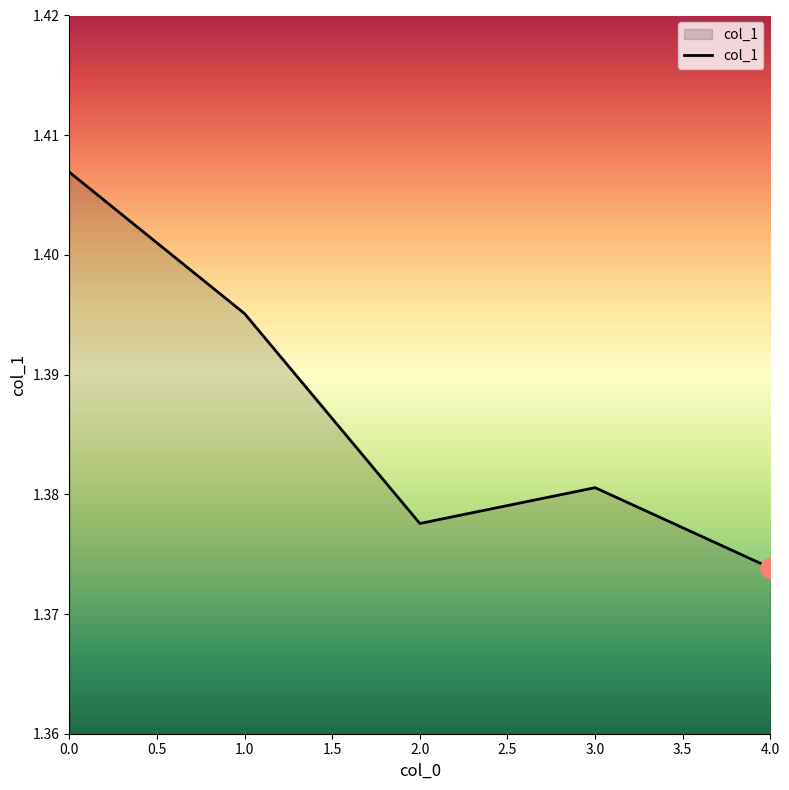

True or false: the data shows 2.0 at 1.0.

False